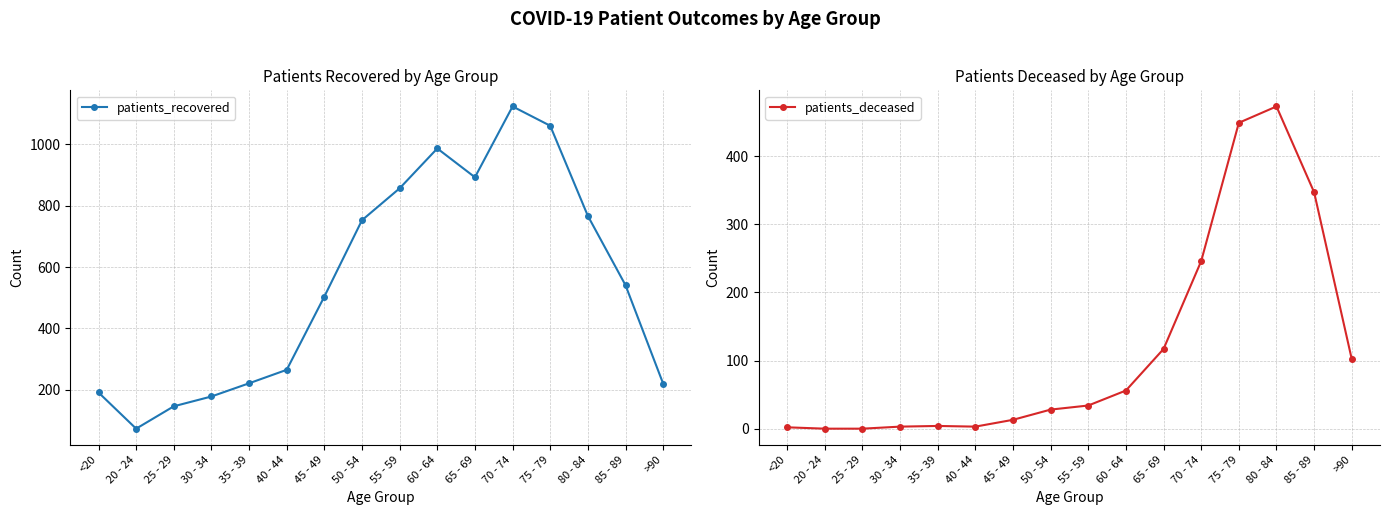

How many lines are shown in the chart?

2